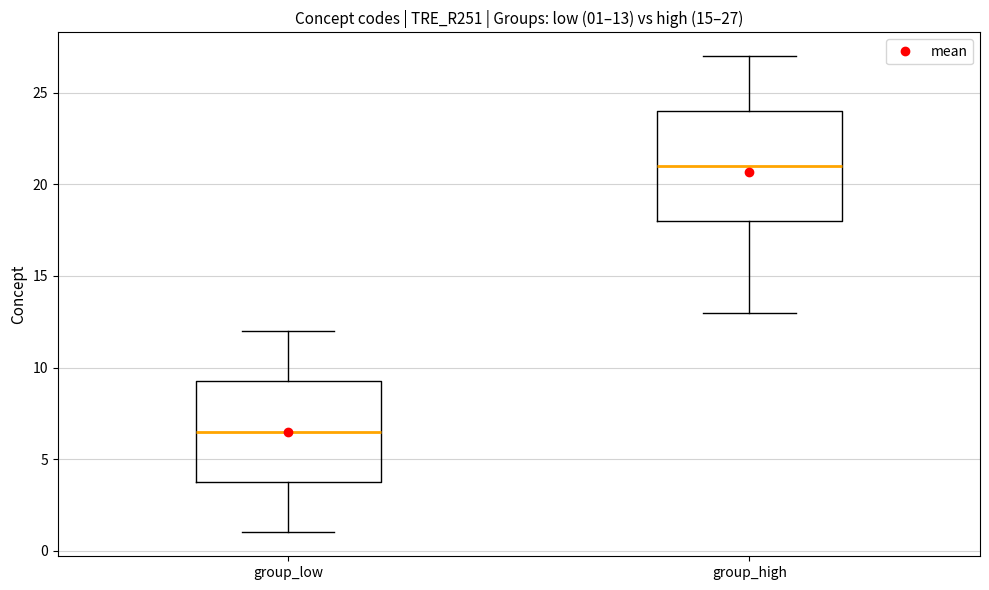

Which box is the tallest, from its lower edge to its upper edge?

group_high